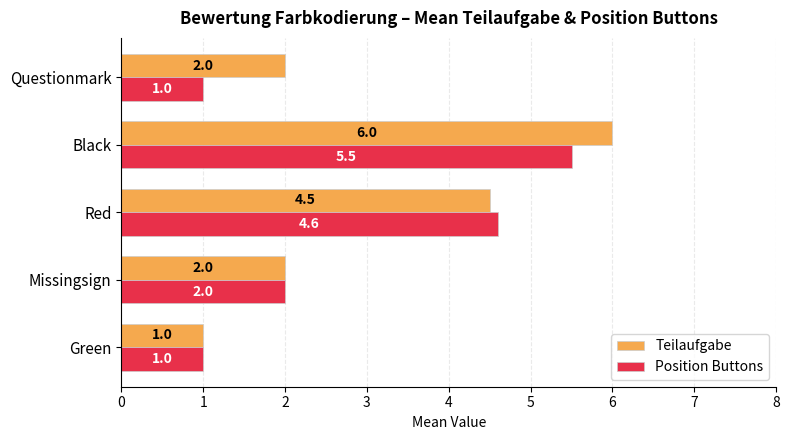

Count the Position Buttons values in the range 1 to 4.

3